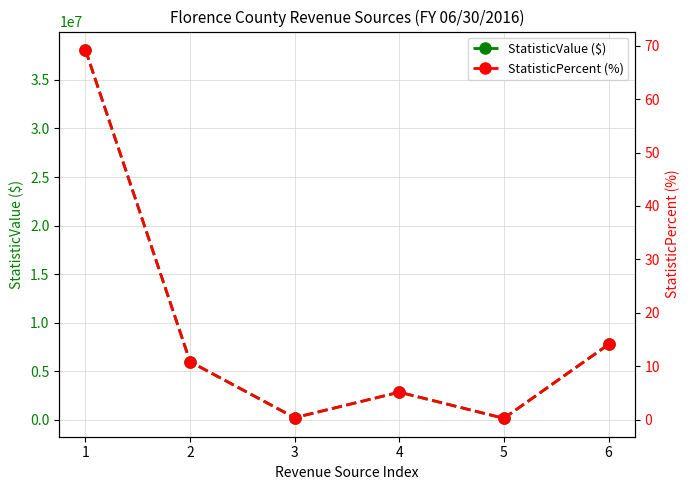

True or false: StatisticPercent (%) and StatisticValue ($) intersect in this chart.

False